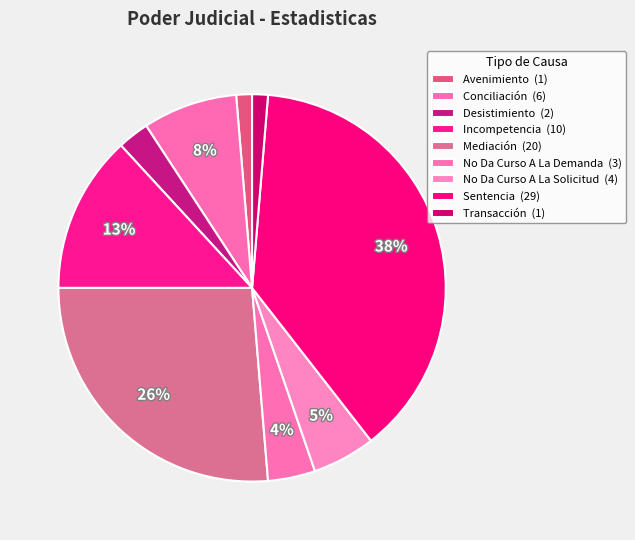

How many slices are in this pie chart?

9